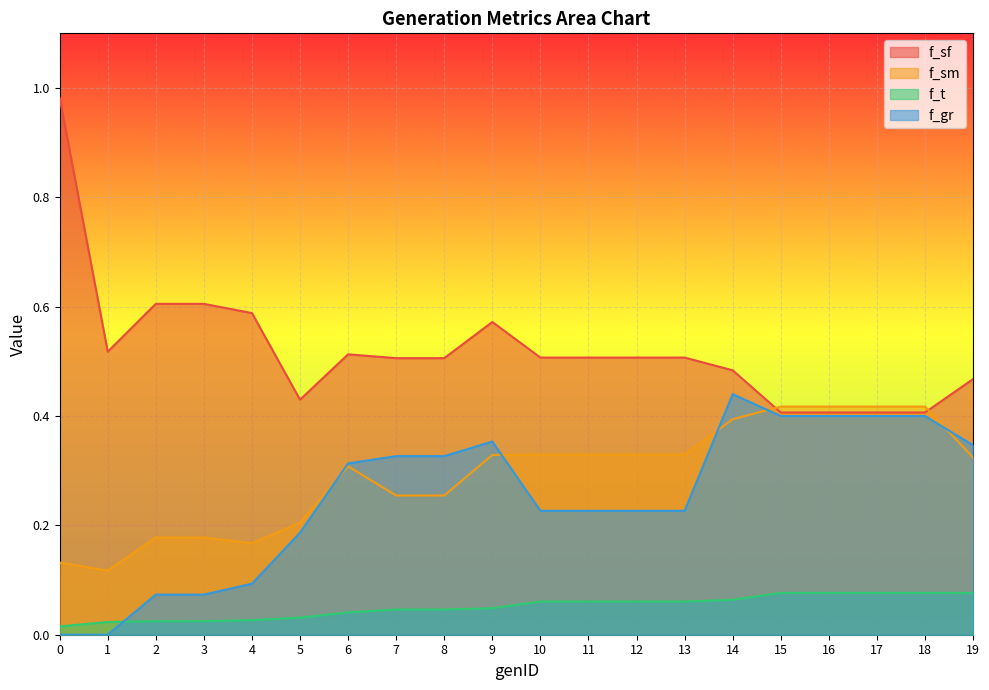

What is the spread (max minus min) of values at 4?

0.6